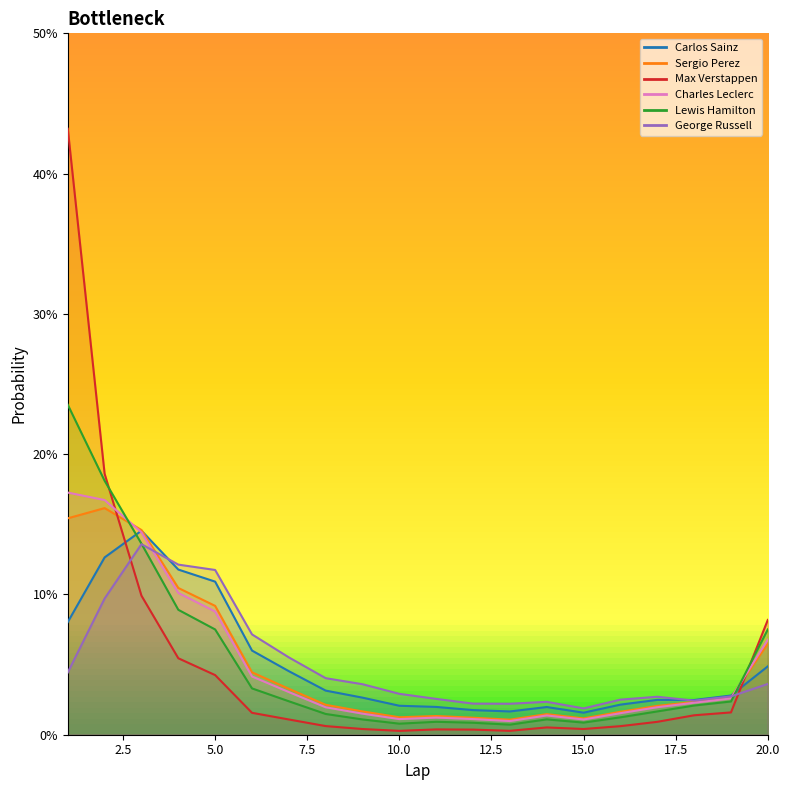

How many series are shown in this chart?

6